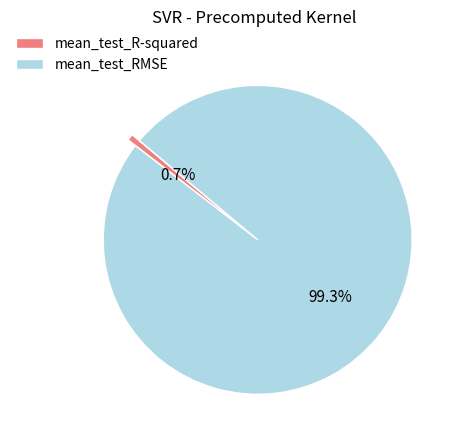

To the nearest percent, what portion does mean_test_R-squared represent?

1%